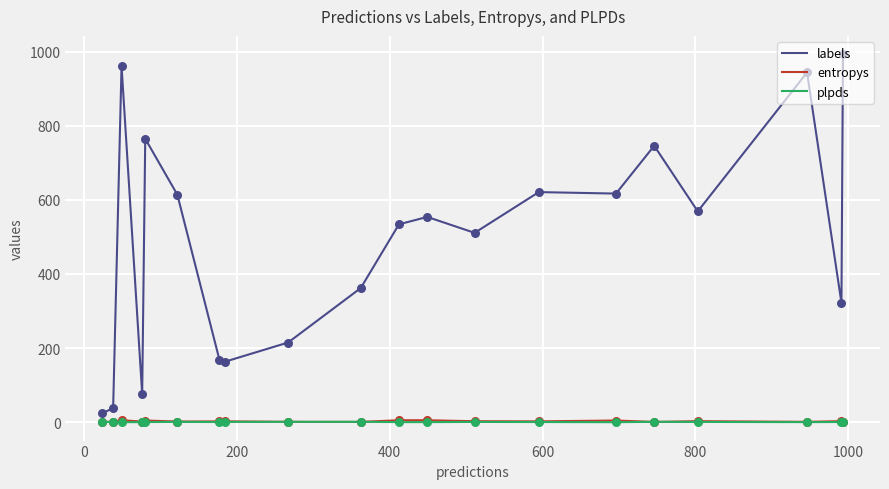

Which series has the largest range (max minus min)?

labels